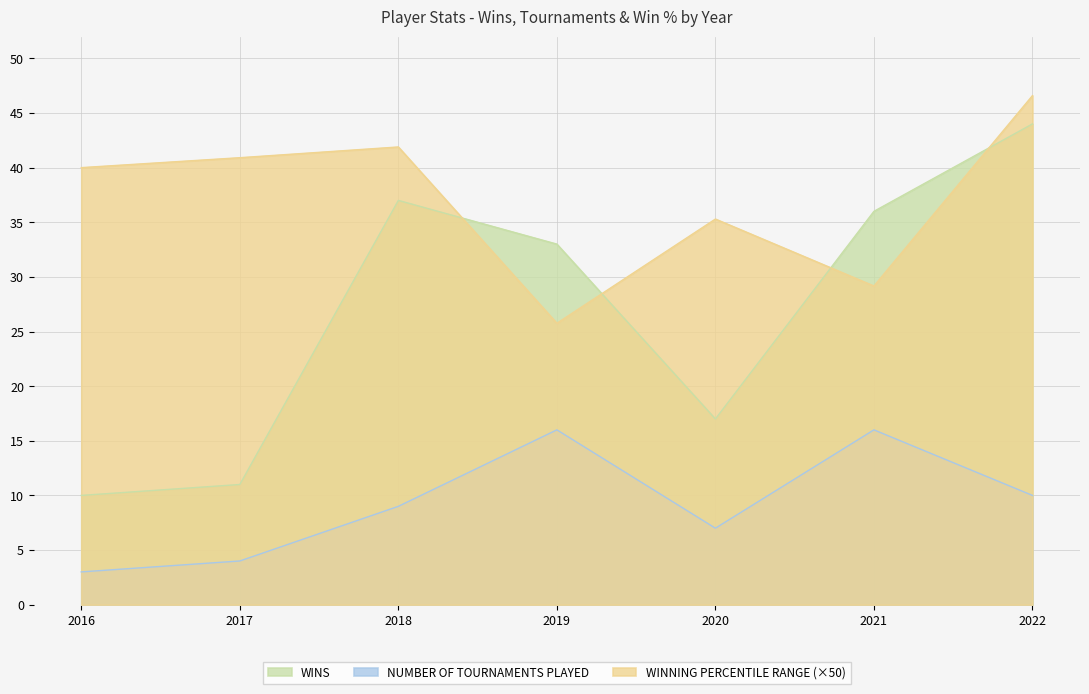

What is the minimum value for WINNING PERCENTILE RANGE?

25.8